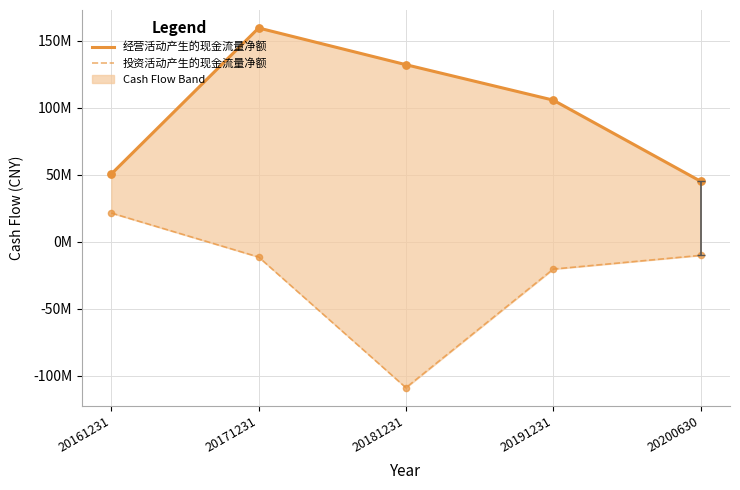

Is the value of 投资活动产生的现金流量净额 at 20200630 greater than the value of 经营活动产生的现金流量净额 at 20181231?

No